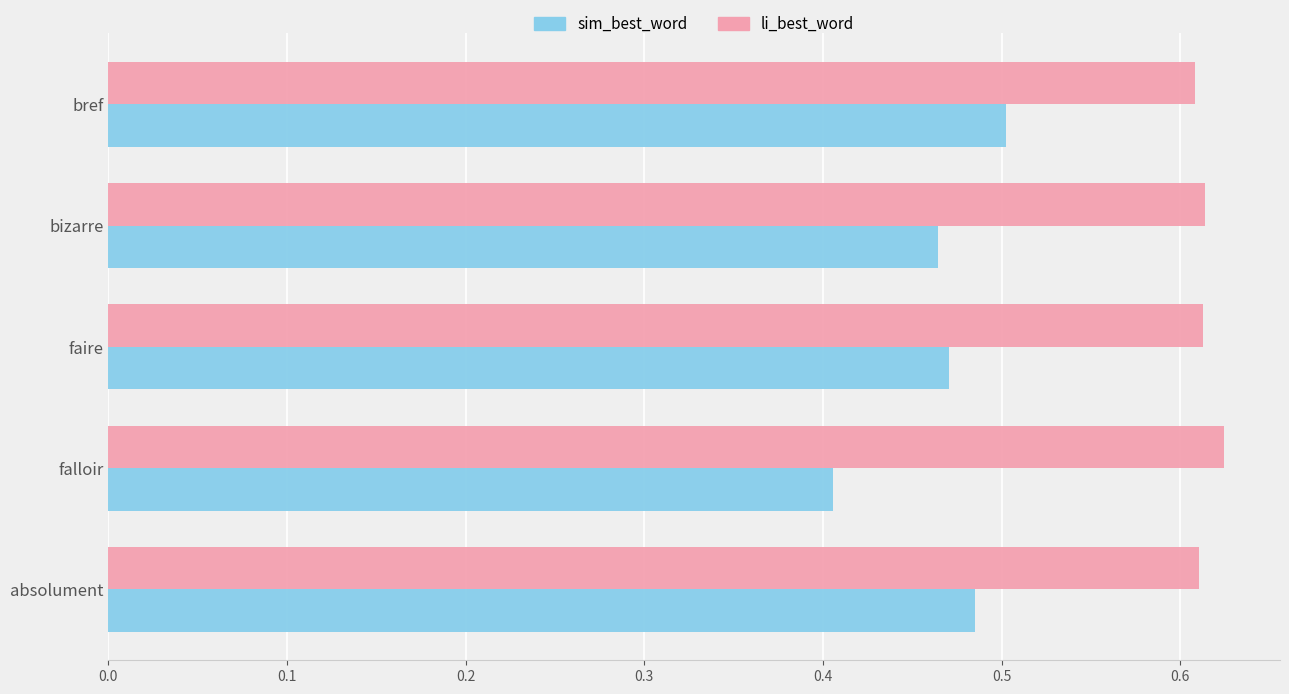

What is the sum of all li_best_word values?

3.1